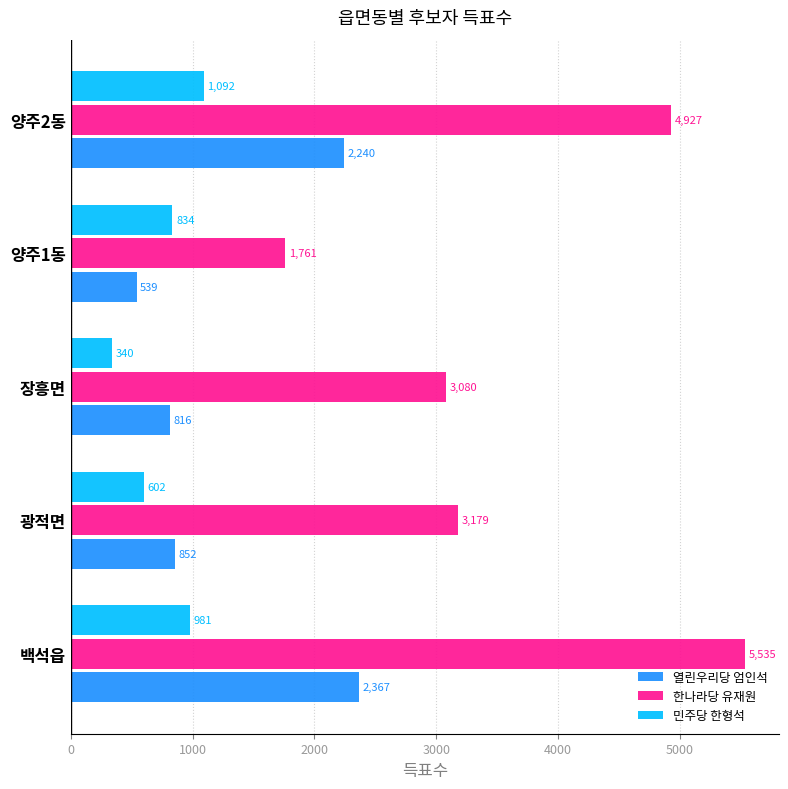

True or false: 열린우리당 엄인석 has a value of 816 at 장흥면.

True